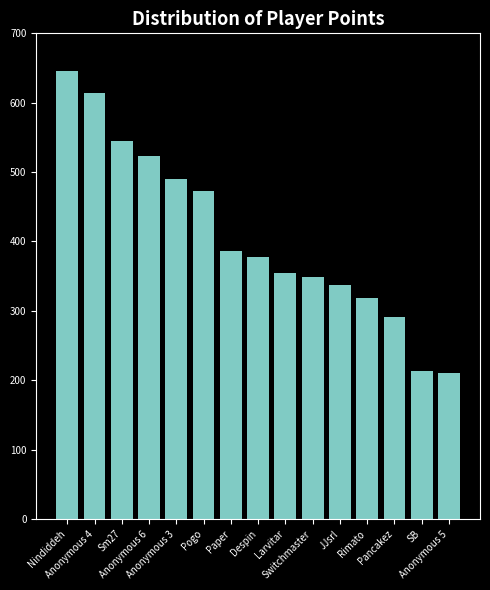

Which label corresponds to the largest value in the chart?

Nindiddeh